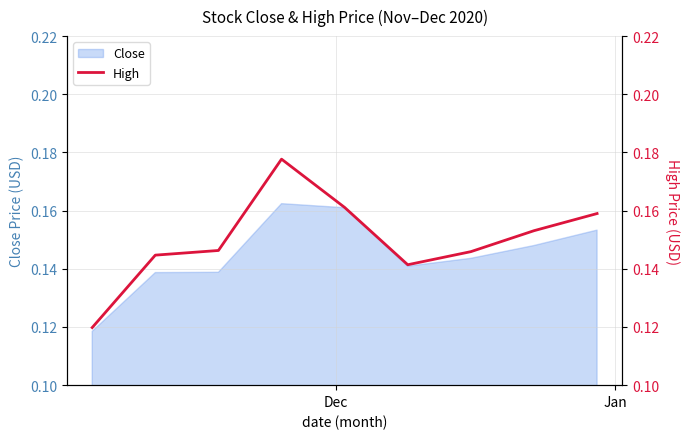

What is the label of the 9th point from the right?

Dec